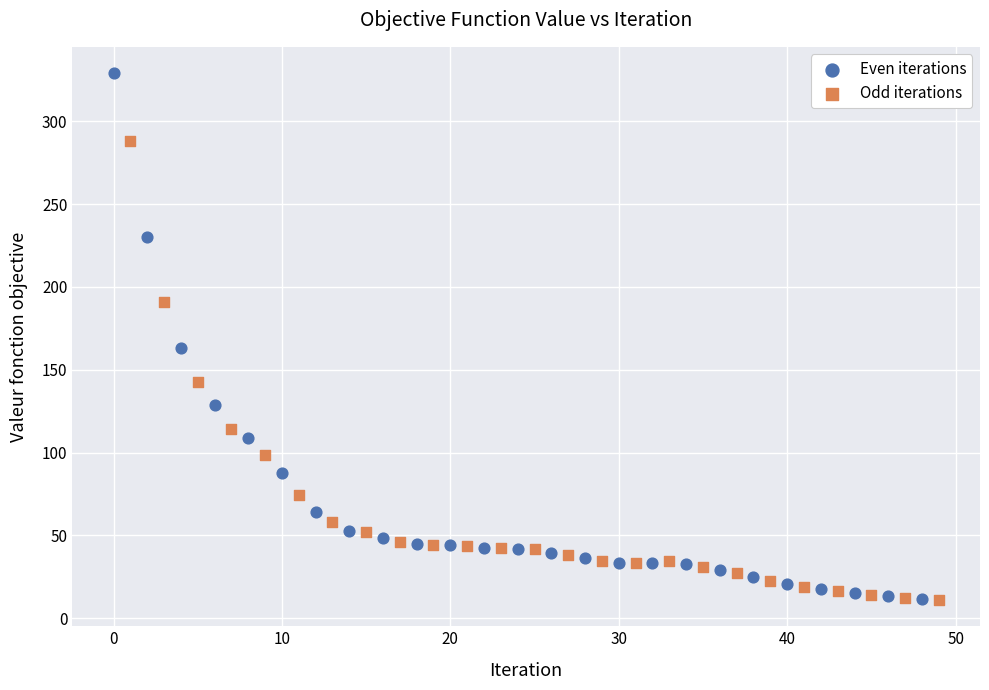

Which series contains the highest Y value?

Even iterations